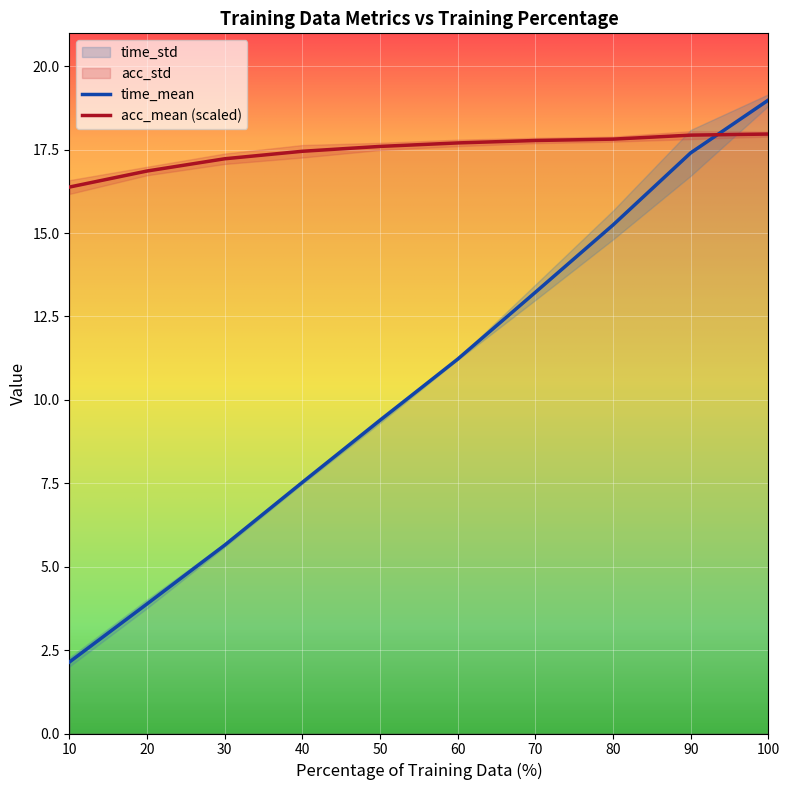

What is the difference between the second highest and minimum values in the time_mean series?

15.3